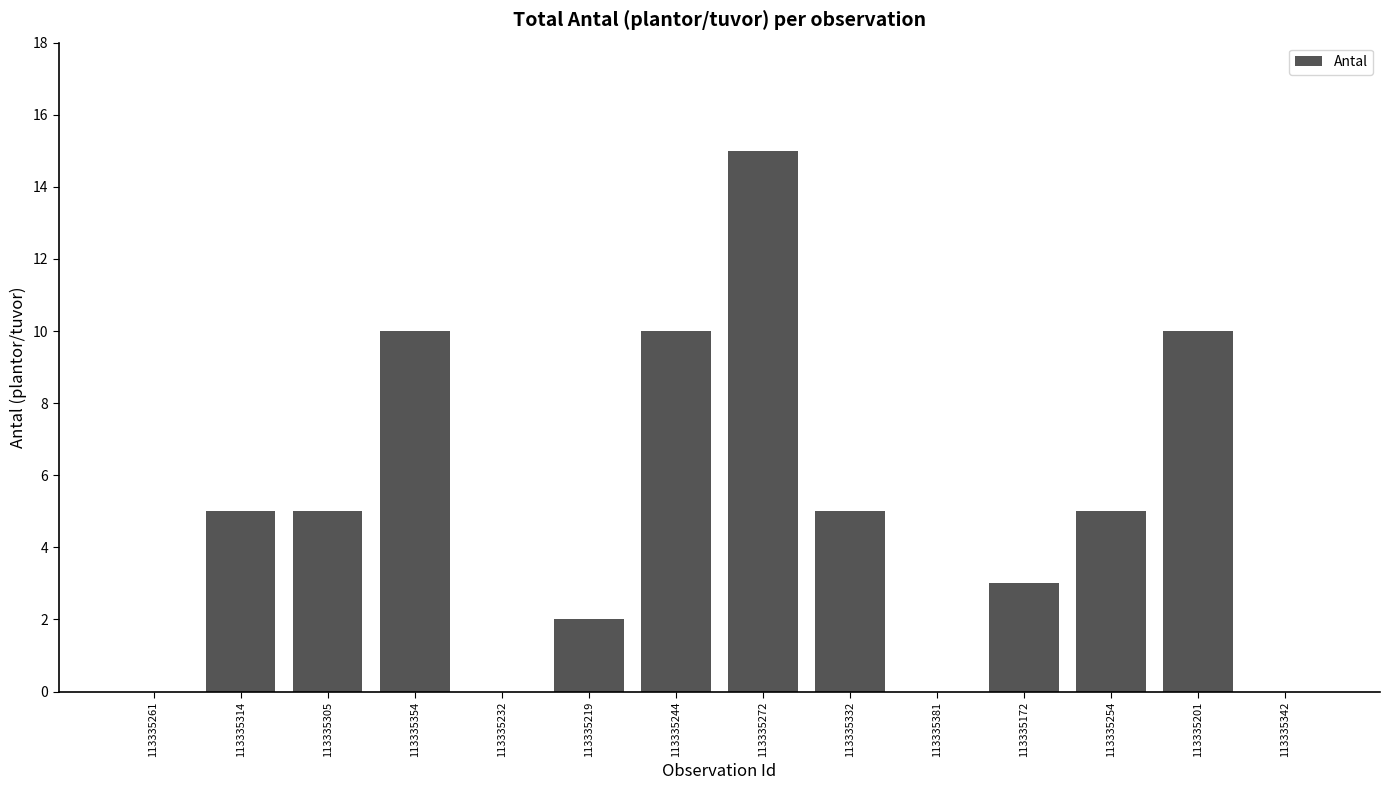

What is the maximum value shown in the chart?

15